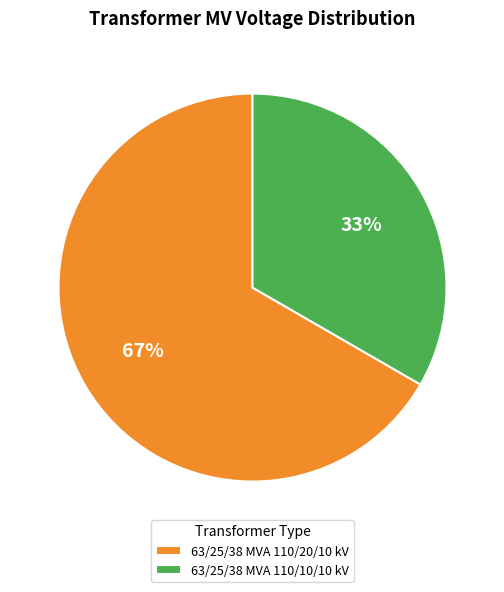

To the nearest percent, what is the average slice percentage?

50%